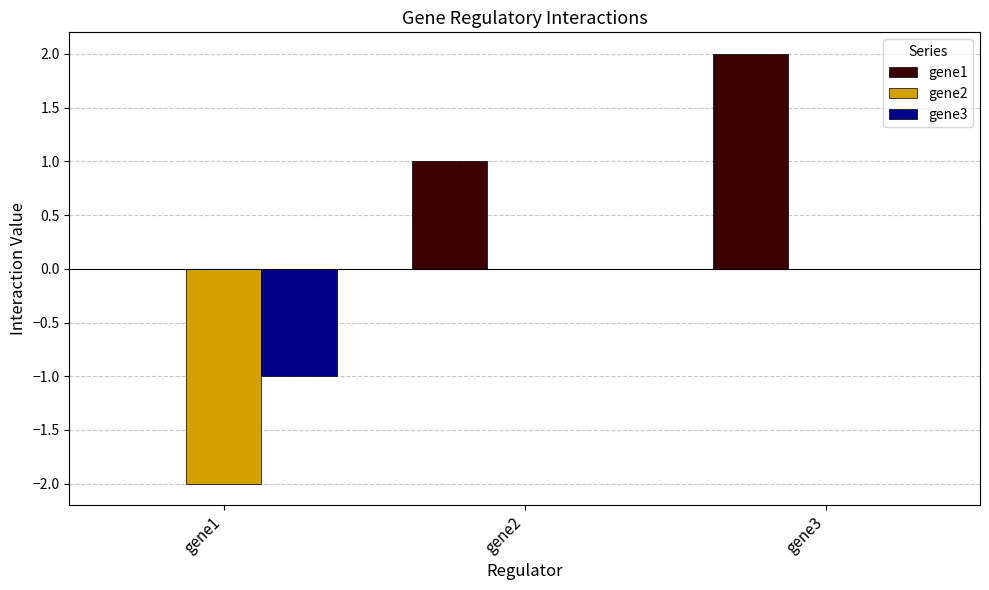

True or false: gene3 has a value of 1 at gene2.

False